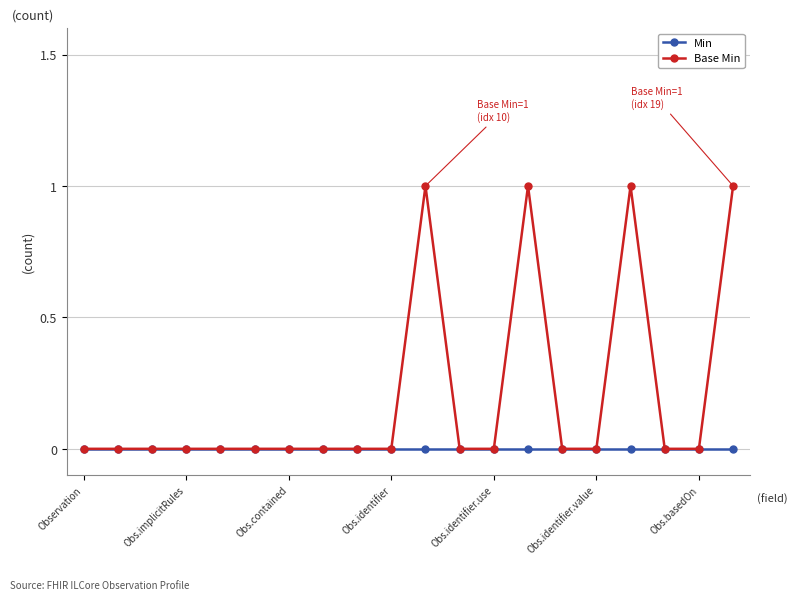

Which series has the largest range (max minus min)?

Base Min